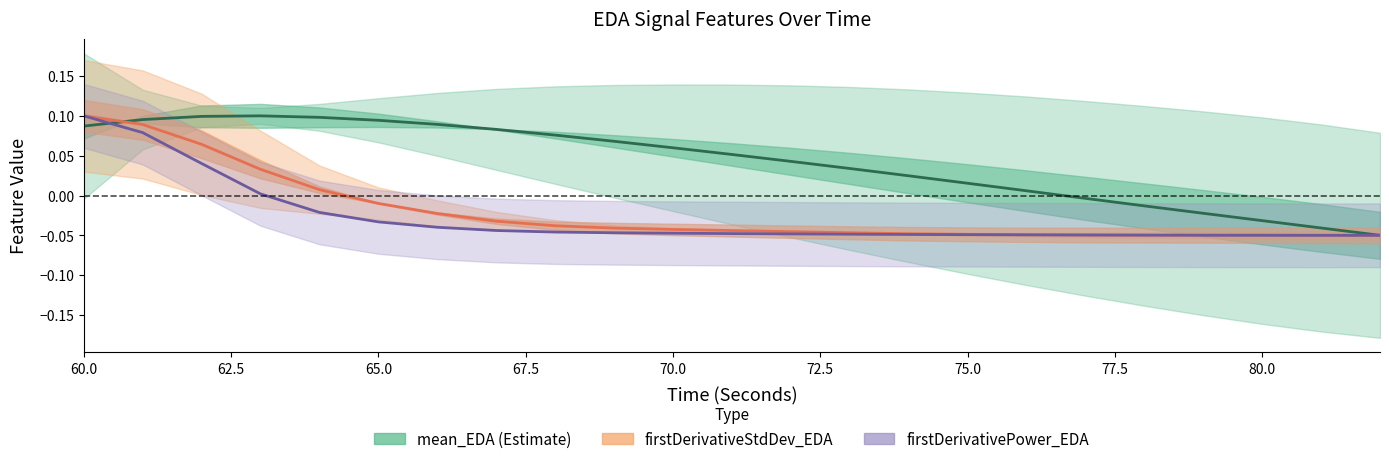

Reading left to right, what are all the values shown in this chart?

mean_EDA: 0.1	0.1	0.1	0.1	0.1	0.1	0.1	0.1	0.1	0.1	0.1	0.1	0.0	0.0	0.0	0.0	0.0	-0.0	-0.0	-0.0	-0.0	-0.0	-0.1
firstDerivativeStdDev_EDA: 0.1	0.1	0.1	0.0	0.0	-0.0	-0.0	-0.0	-0.0	-0.0	-0.0	-0.0	-0.0	-0.0	-0.0	-0.0	-0.0	-0.0	-0.0	-0.0	-0.0	-0.0	-0.1
firstDerivativePower_EDA: 0.1	0.1	0.0	0.0	-0.0	-0.0	-0.0	-0.0	-0.0	-0.0	-0.0	-0.0	-0.0	-0.0	-0.0	-0.0	-0.0	-0.0	-0.0	-0.0	-0.0	-0.1	-0.0